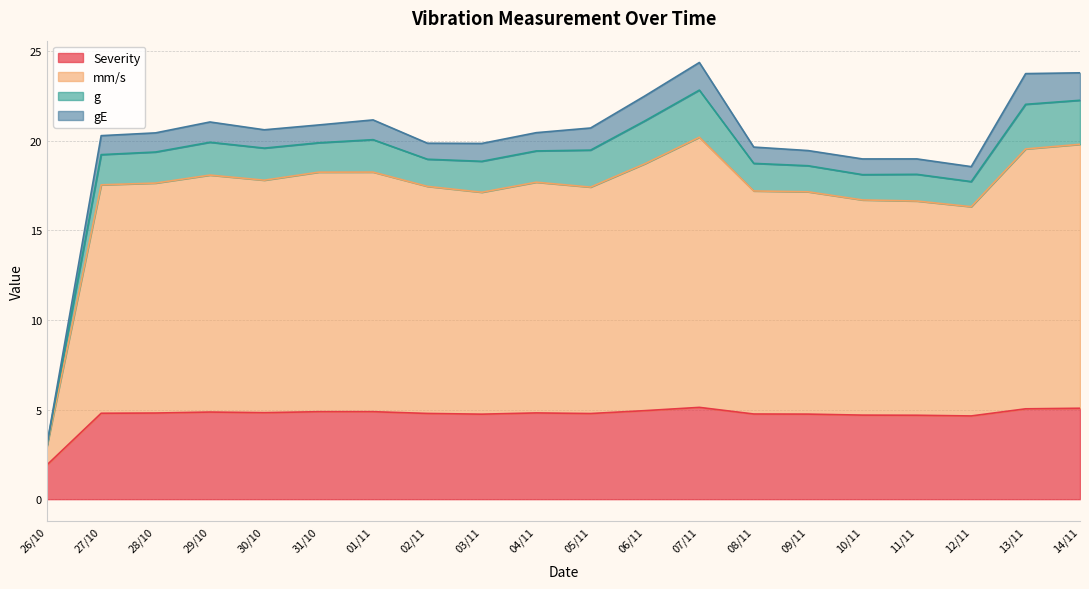

Read the Severity value at 04/11.

4.8